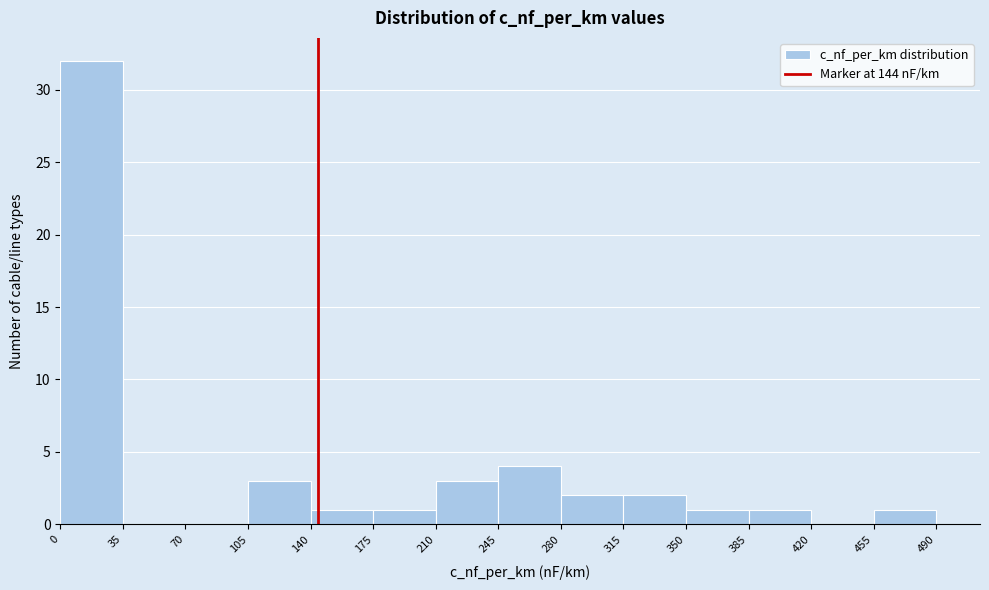

Reading left to right, list every bar in this chart as the range it spans on the x-axis followed by its height. The values are not printed on the chart, so give them approximately, as read against the axis.

0 to 35: 32
35 to 70: 0
70 to 105: 0
105 to 140: 3
140 to 175: 1
175 to 210: 1
210 to 245: 3
245 to 280: 4
280 to 315: 2
315 to 350: 2
350 to 385: 1
385 to 420: 1
420 to 455: 0
455 to 490: 1